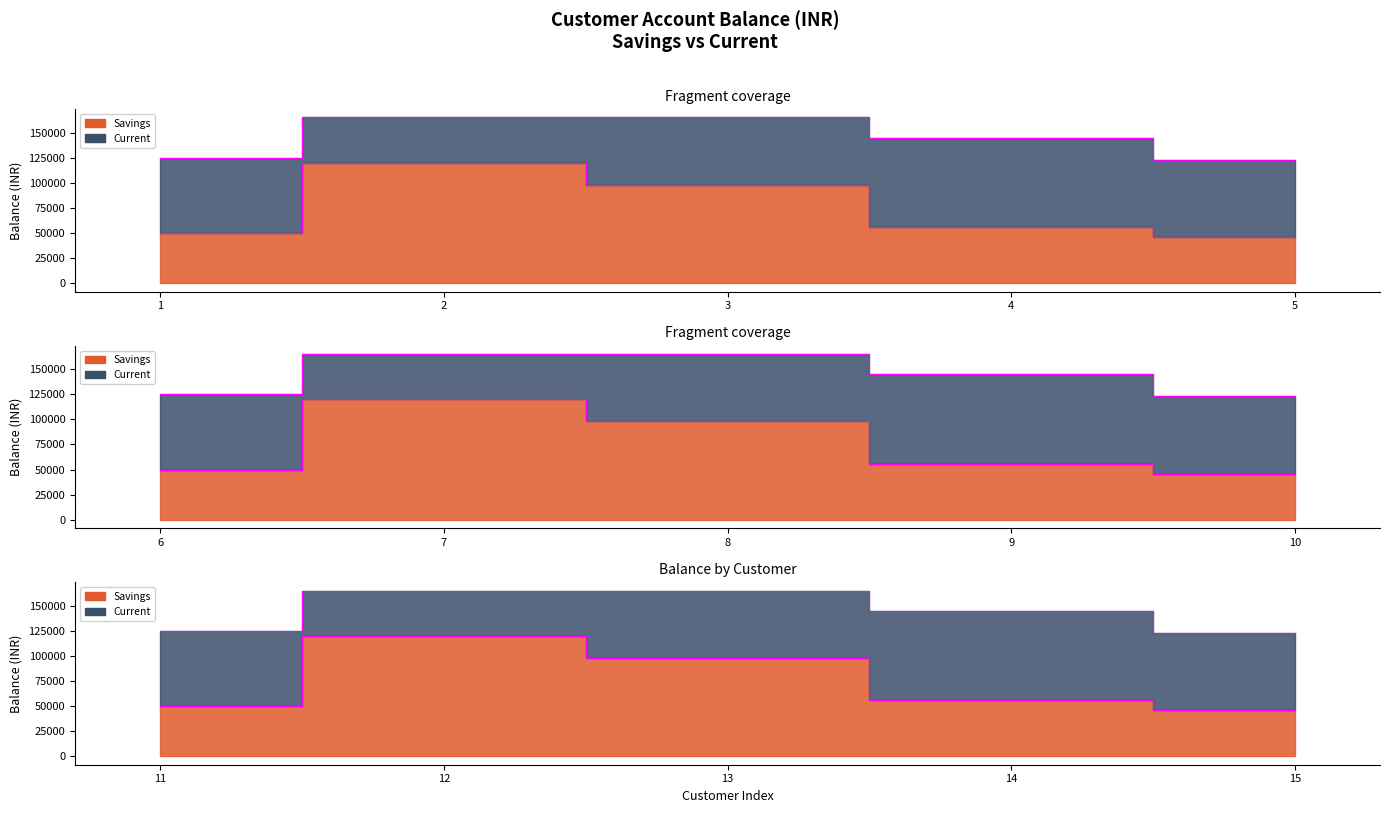

Which series has the largest range (max minus min)?

Savings